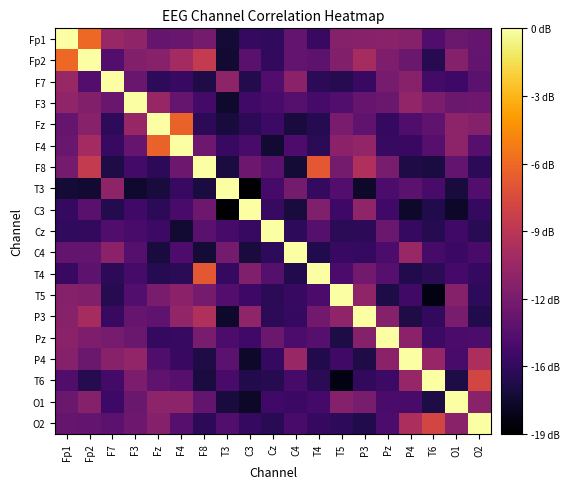

Which series has the largest range (max minus min)?

T3